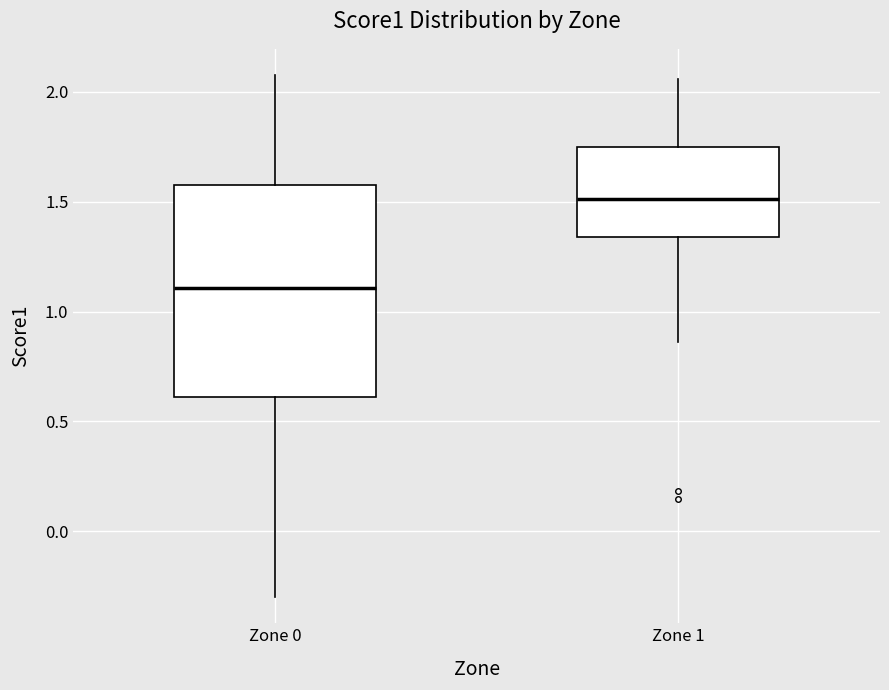

Reading left to right, transcribe this box plot: for each box, give where its median line is, the range the box spans, and where its two whiskers end, as read against the y-axis. The values are not printed on the chart, so give them approximately, as read against the axis.

Zone 0: median 1.10, box 0.60 to 1.60, whiskers -0.30 to 2.10
Zone 1: median 1.50, box 1.35 to 1.75, whiskers 0.85 to 2.05